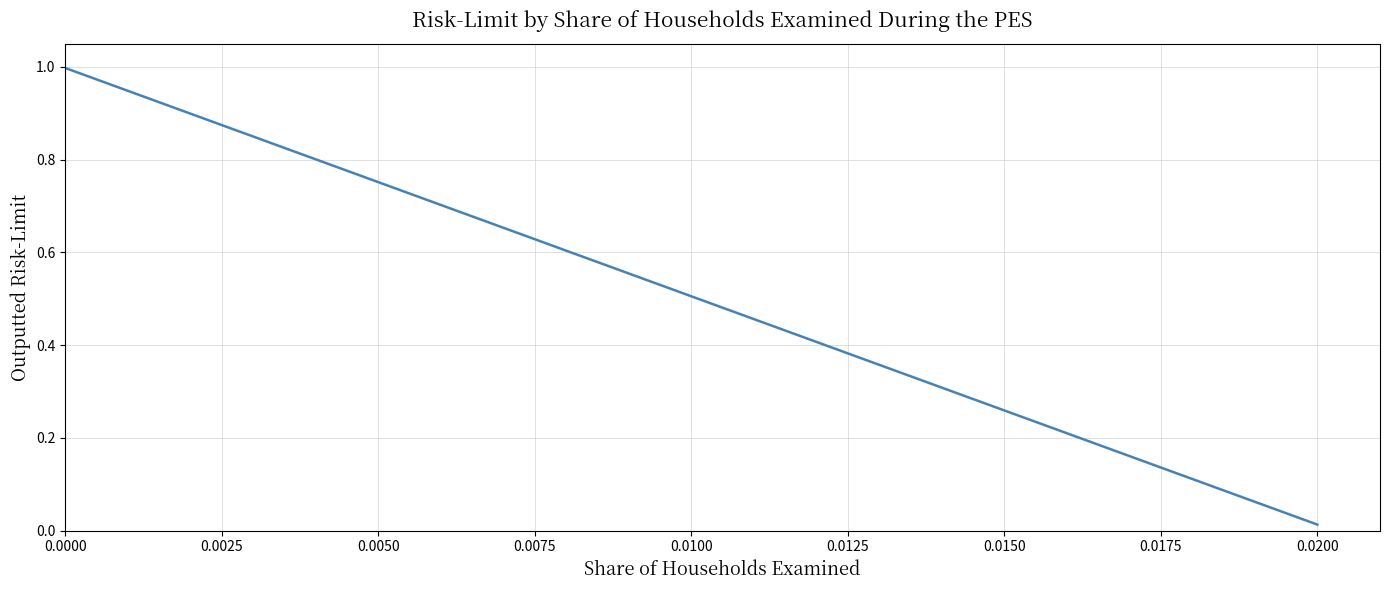

What is the maximum value shown in the chart?

1.0